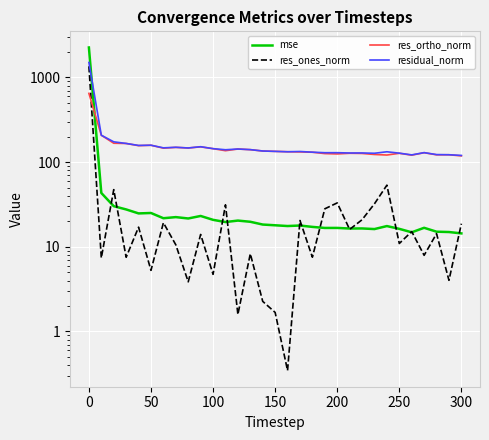

What is the greatest value displayed?

2259.6